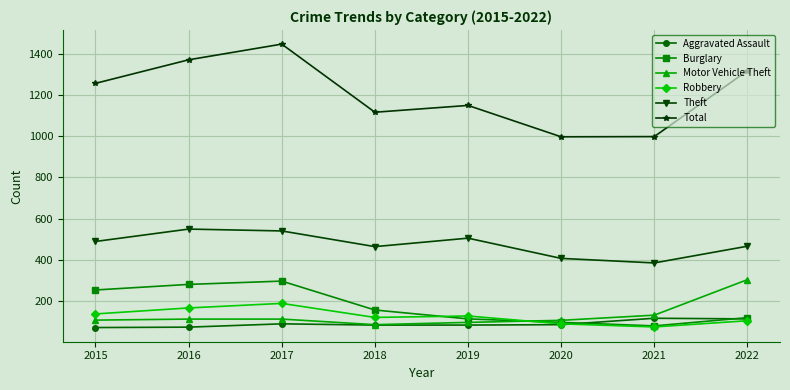

How many lines are shown in the chart?

6